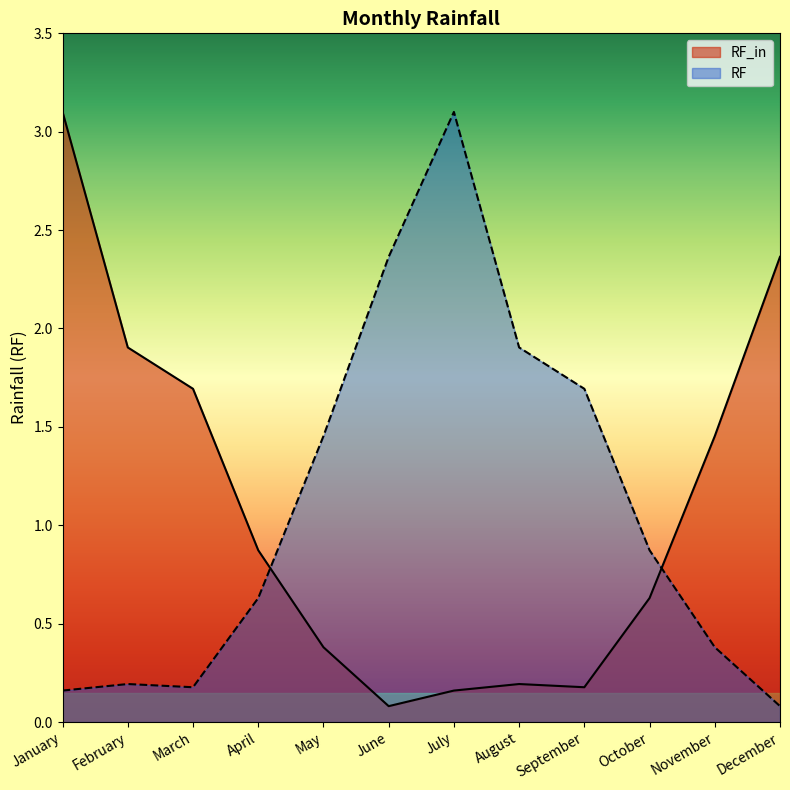

What is the value of the RF_in point at the 7th from the left?

0.2